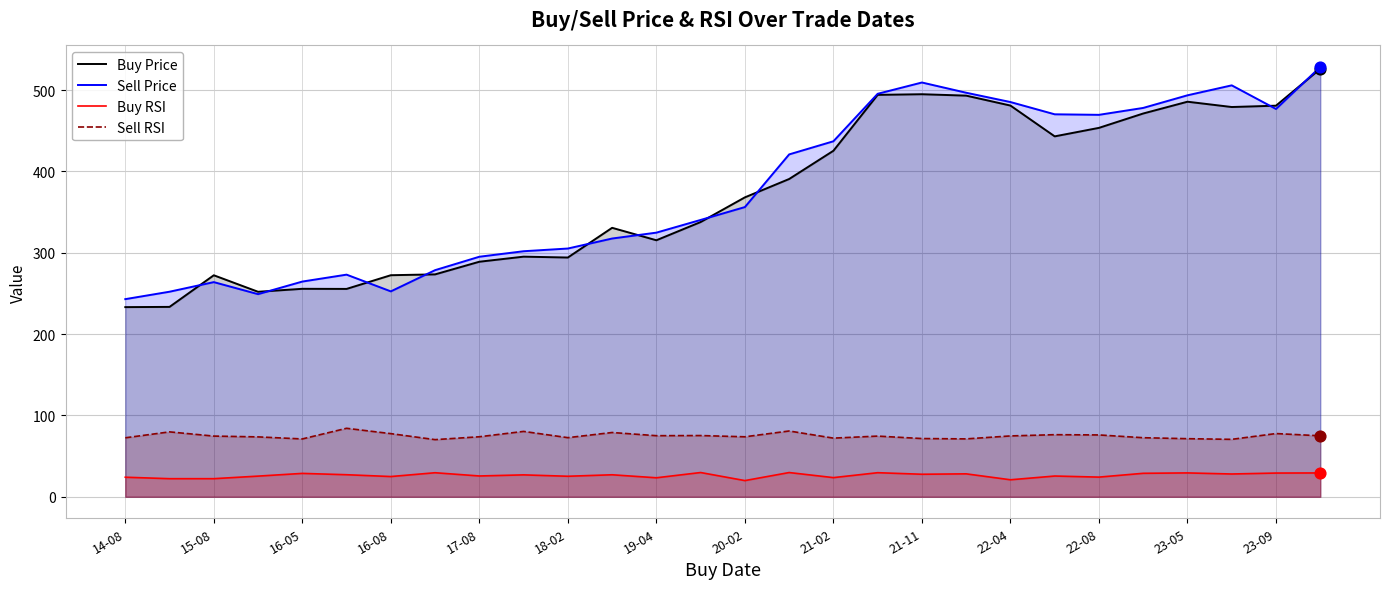

Which series reaches the maximum Y coordinate?

Sell Price